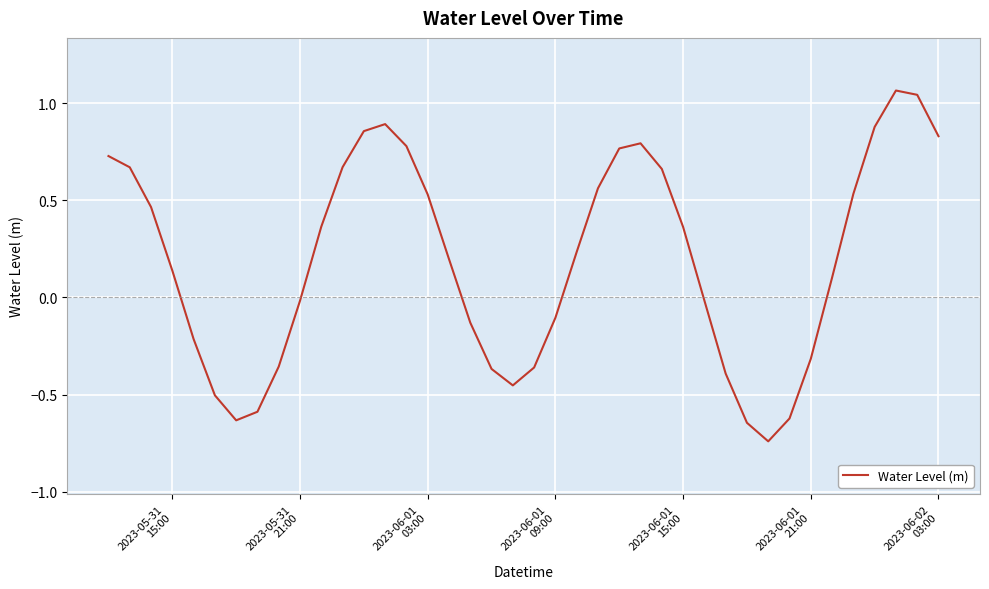

What is the difference between the maximum and minimum values?

1.8